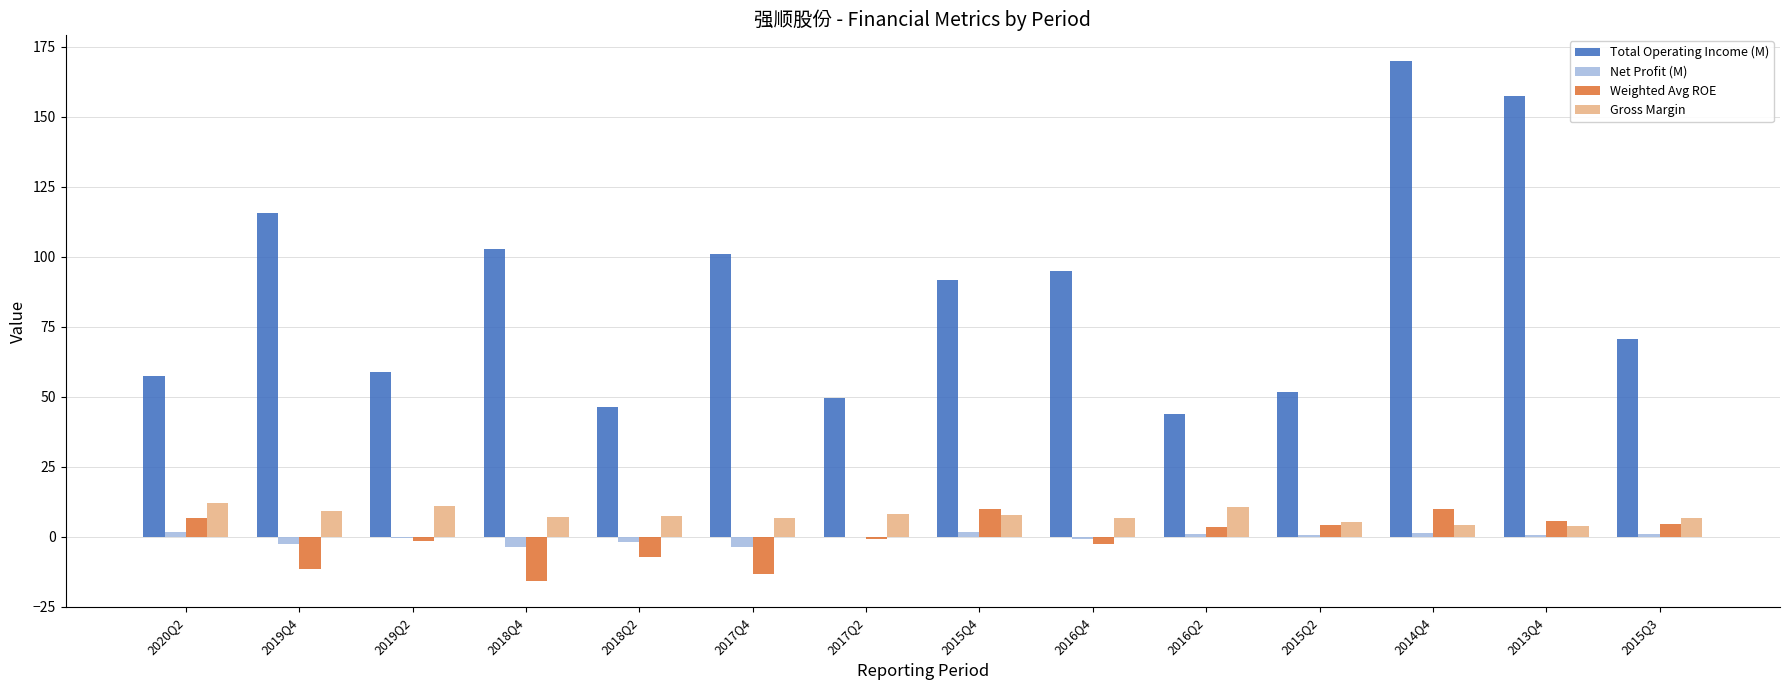

Are the bars horizontal?

No